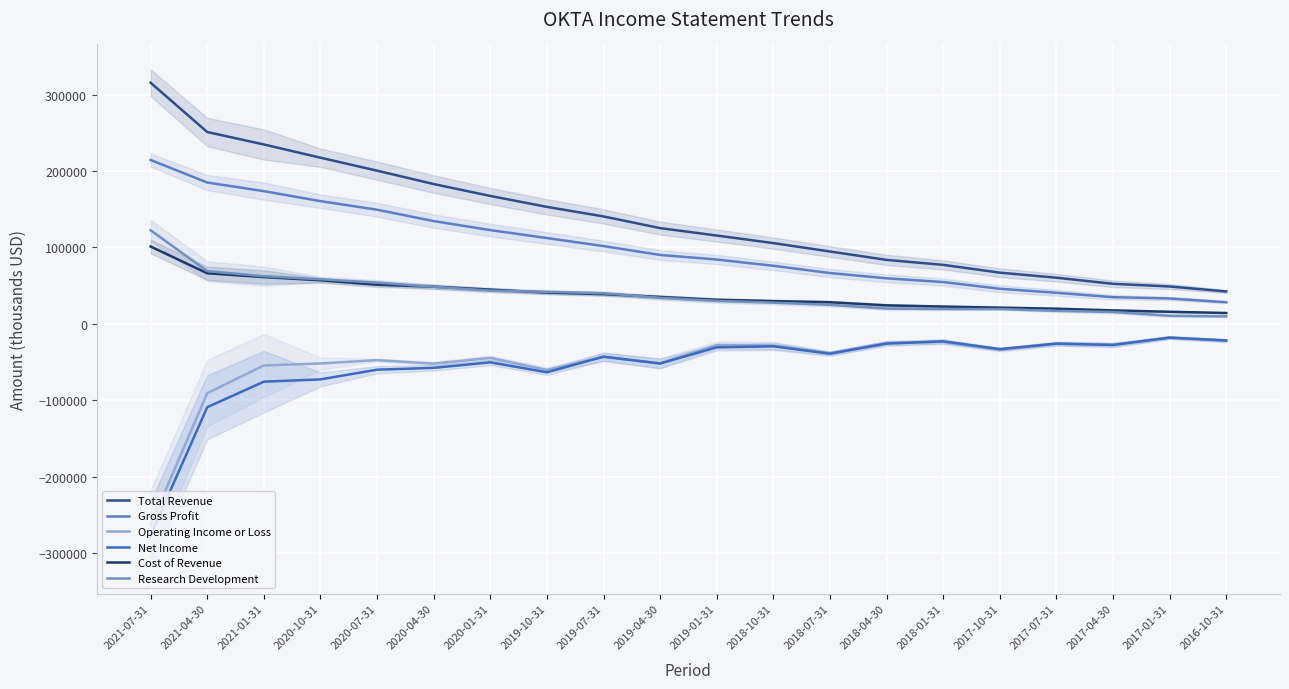

At how many categories does at least one series exceed 24018?

20